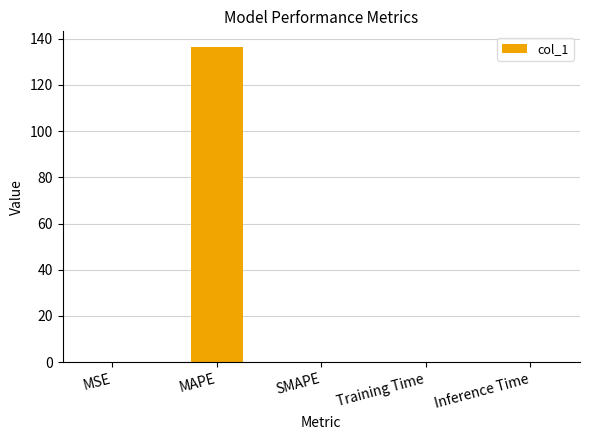

The value at SMAPE is 0.0. True or false?

True